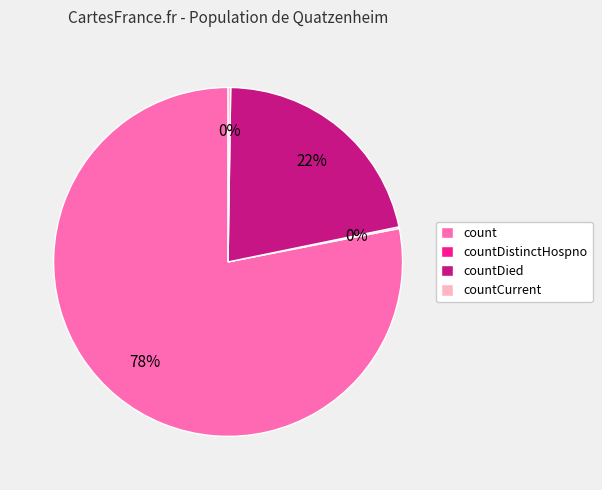

The count slice represents 78% of the pie. True or false?

True